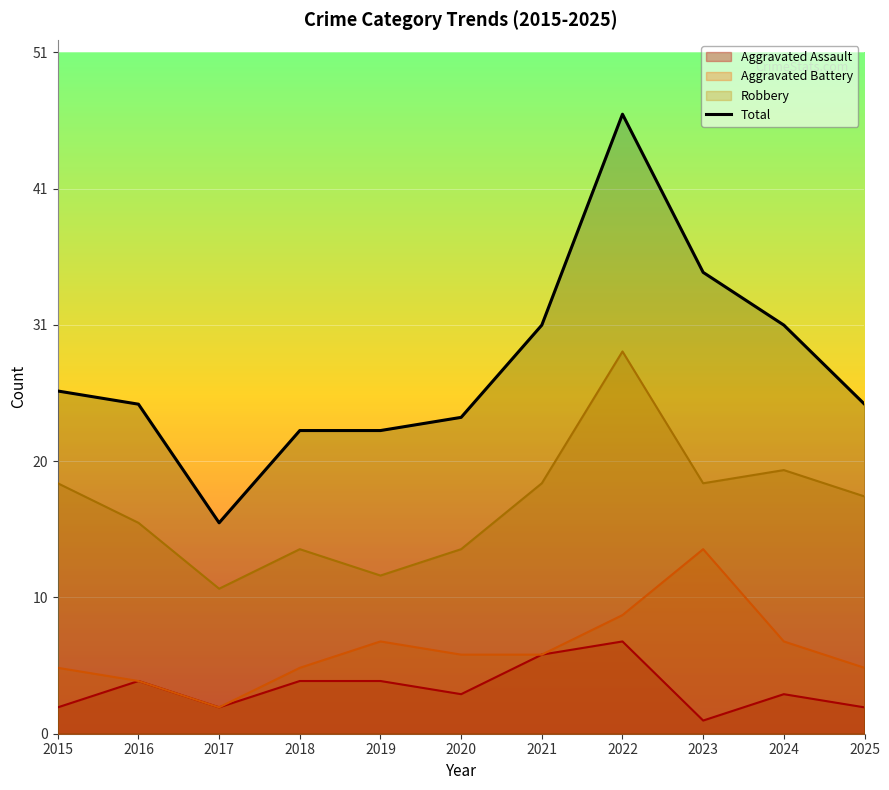

How many lines are shown in the chart?

4